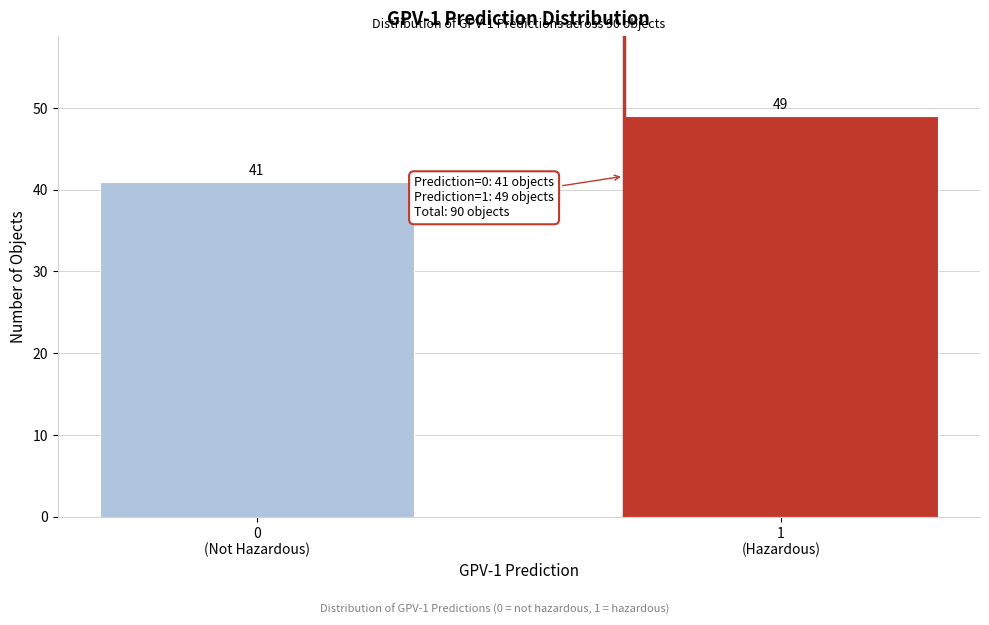

Reading right to left, list all the values displayed in this chart.

49	41